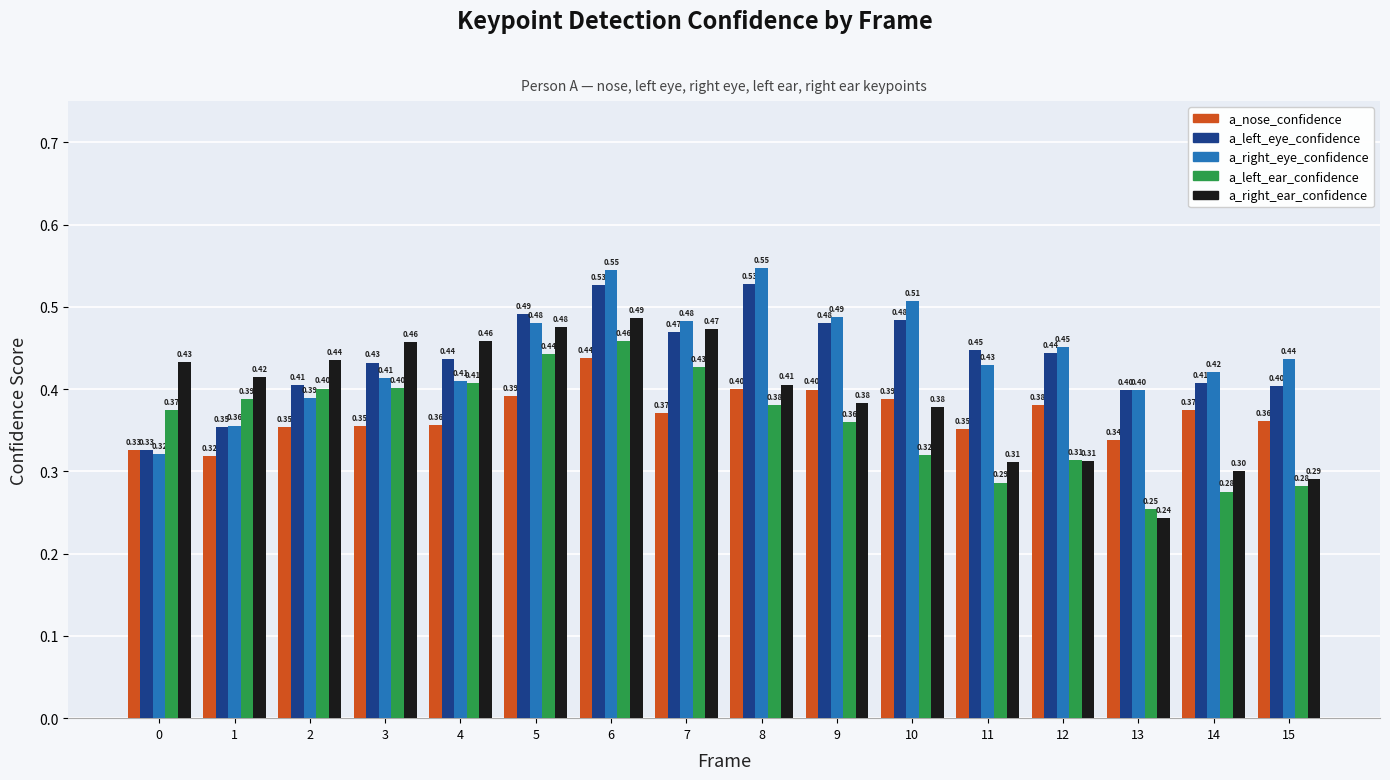

At which category is the sum across all series the highest?

6